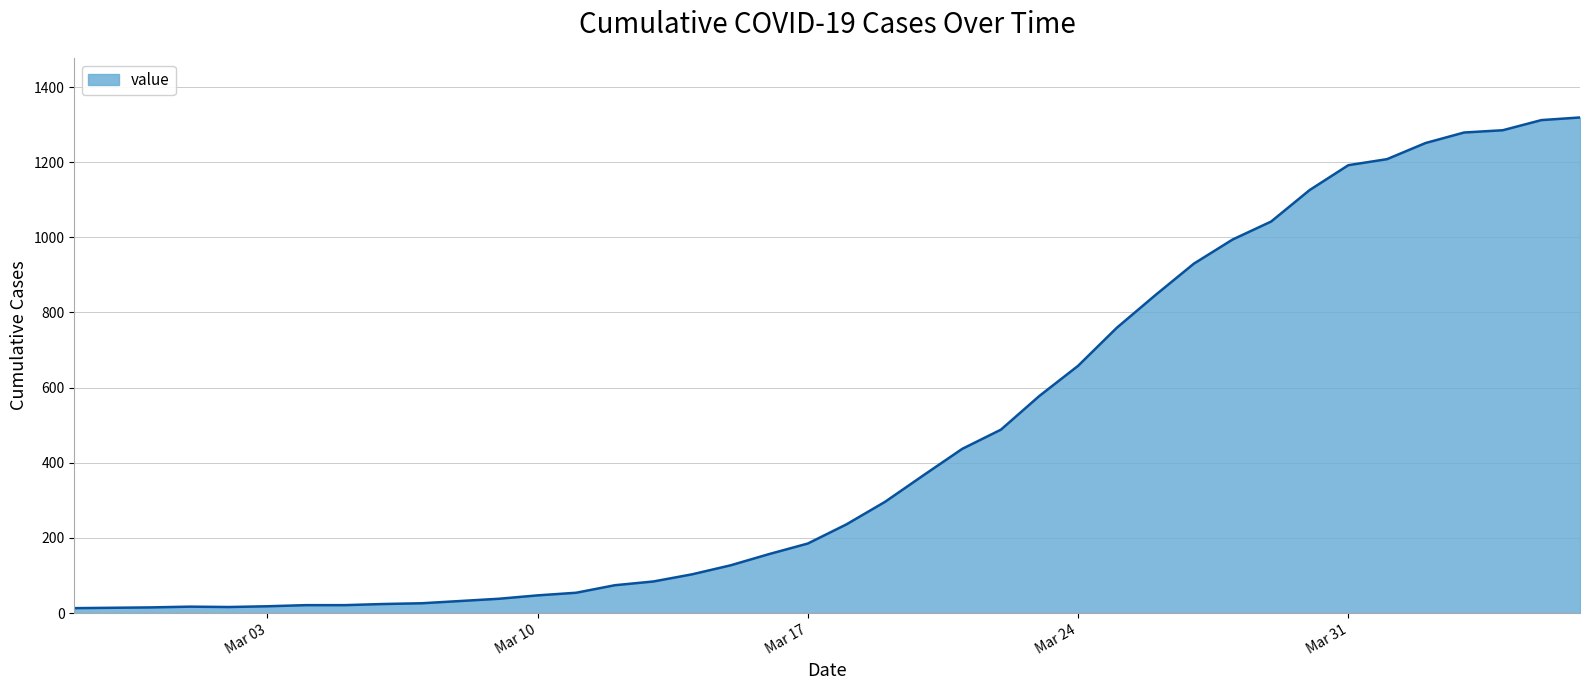

Count the number of data series in this chart.

1